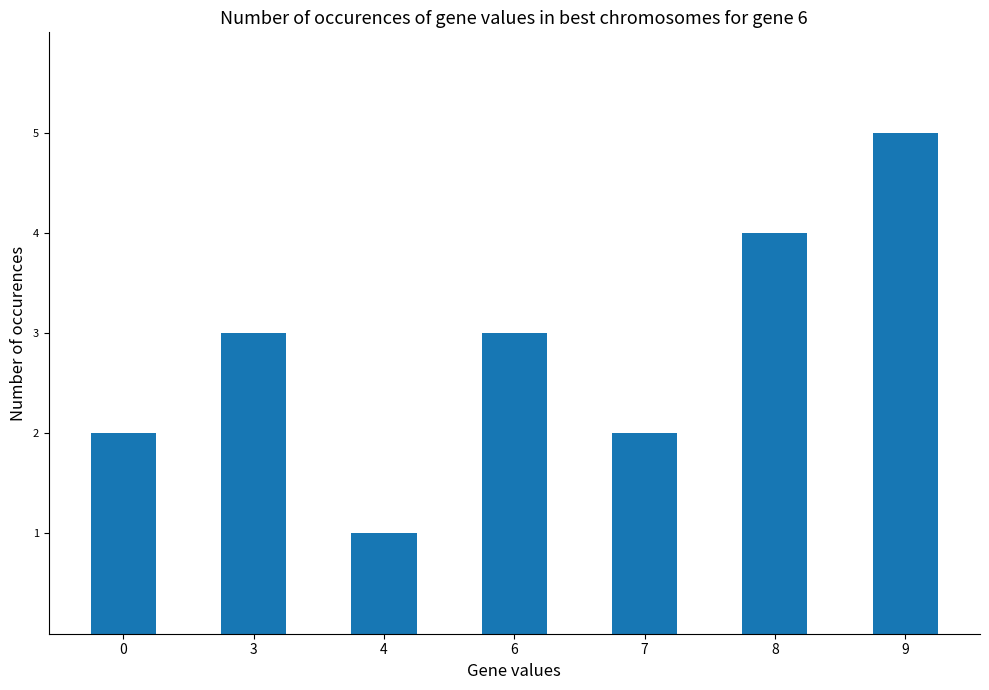

What is the approximate value at 6?

3